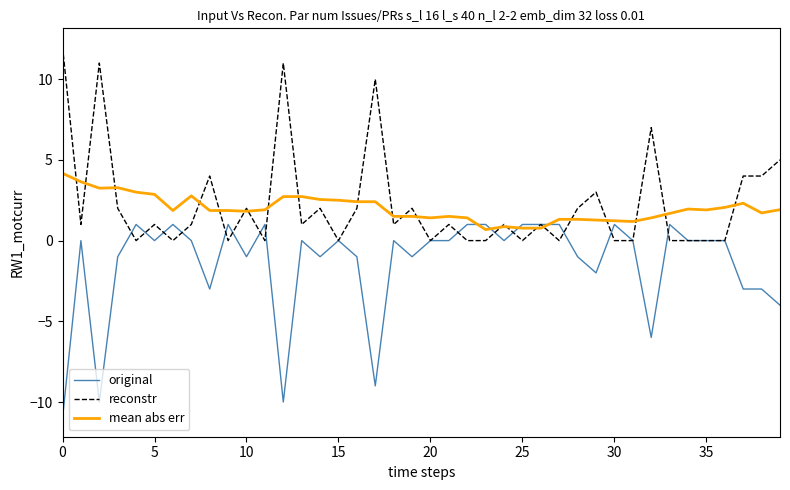

What is the maximum value shown in the chart?

12.0